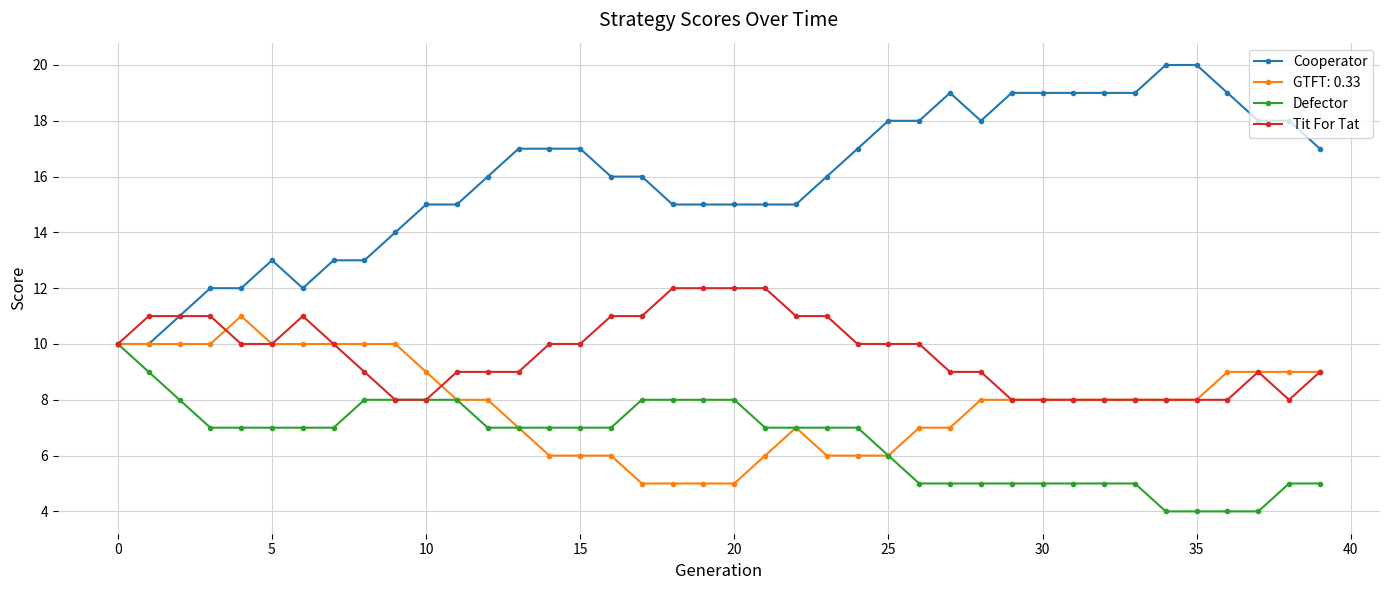

List the series in order of their peak value, lowest first.

Defector, GTFT: 0.33, Tit For Tat, Cooperator